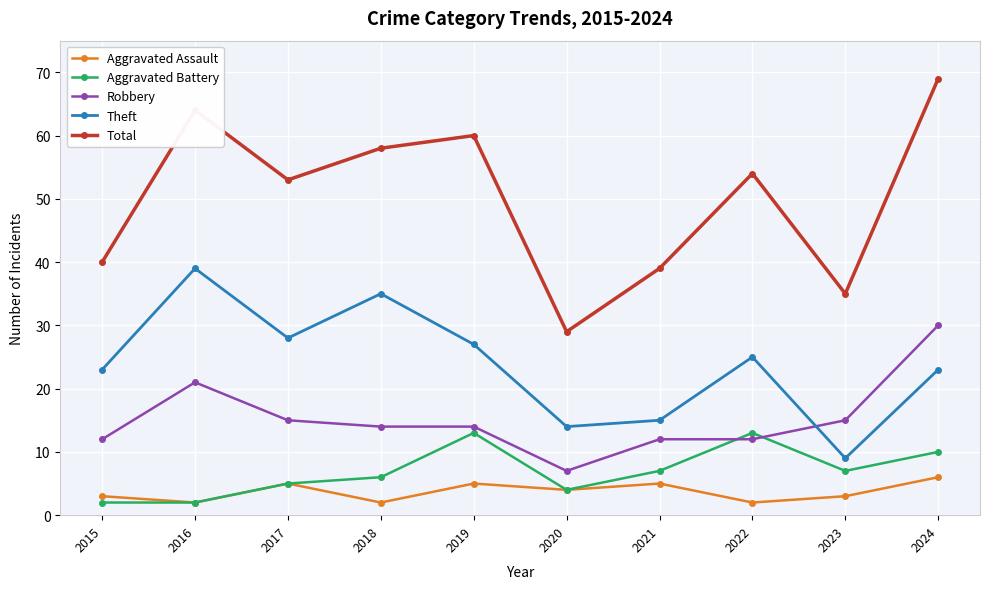

Rank the series by their maximum value, from lowest to highest.

Aggravated Assault, Aggravated Battery, Robbery, Theft, Total